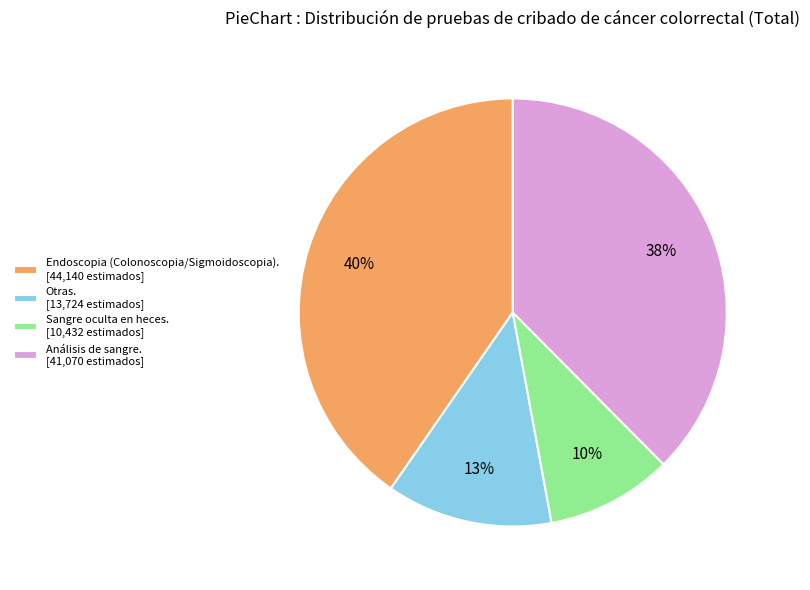

How many slices are in this pie chart?

4